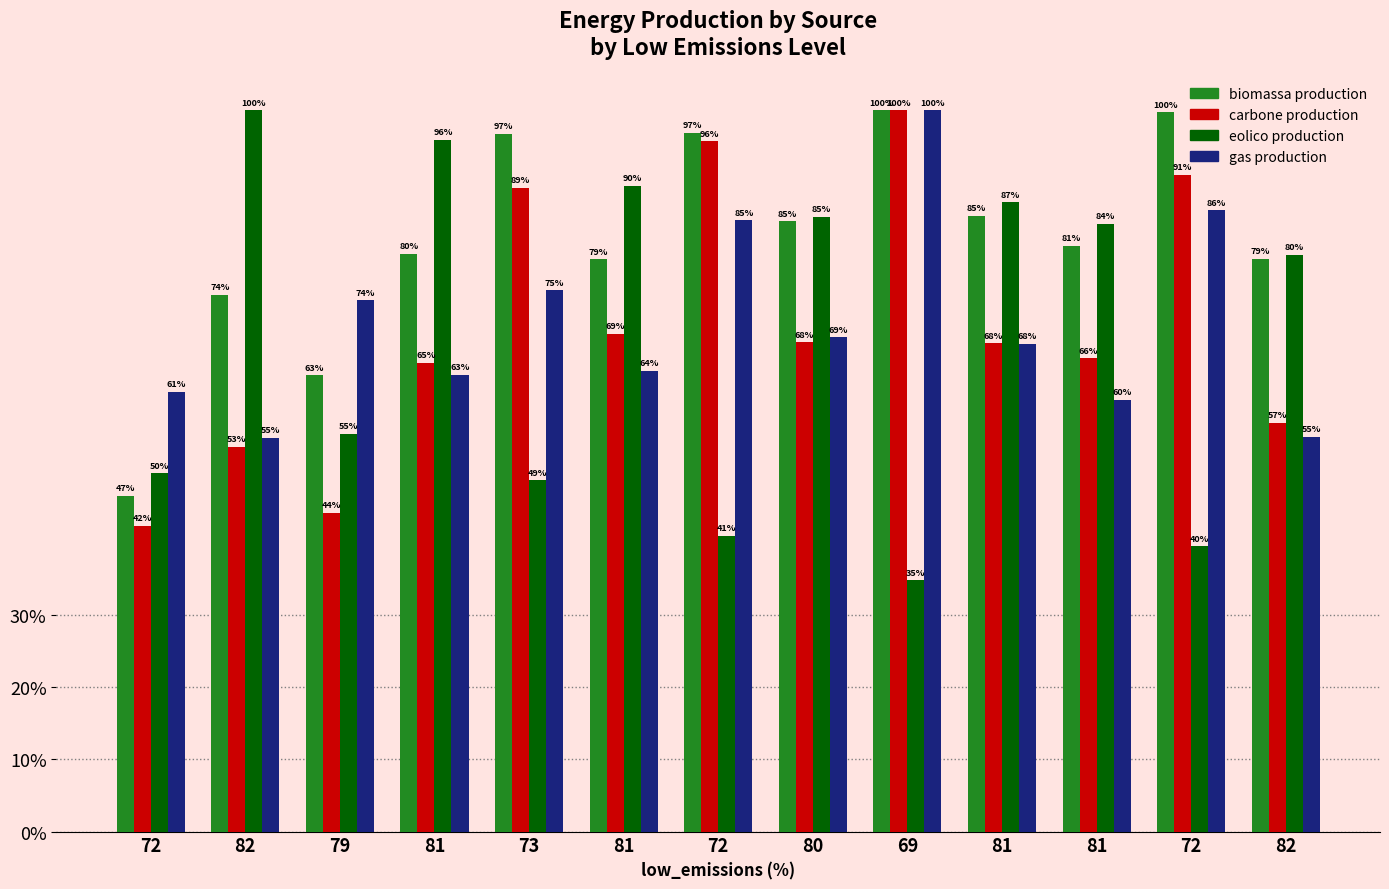

Reading right to left, list all the values displayed in this chart.

biomassa production: 0.8	1.0	0.8	0.9	1.0	0.8	1.0	0.8	1.0	0.8	0.6	0.7	0.5
carbone production: 0.6	0.9	0.7	0.7	1.0	0.7	1.0	0.7	0.9	0.7	0.4	0.5	0.4
eolico production: 0.8	0.4	0.8	0.9	0.3	0.9	0.4	0.9	0.5	1.0	0.6	1.0	0.5
gas production: 0.5	0.9	0.6	0.7	1.0	0.7	0.8	0.6	0.8	0.6	0.7	0.5	0.6